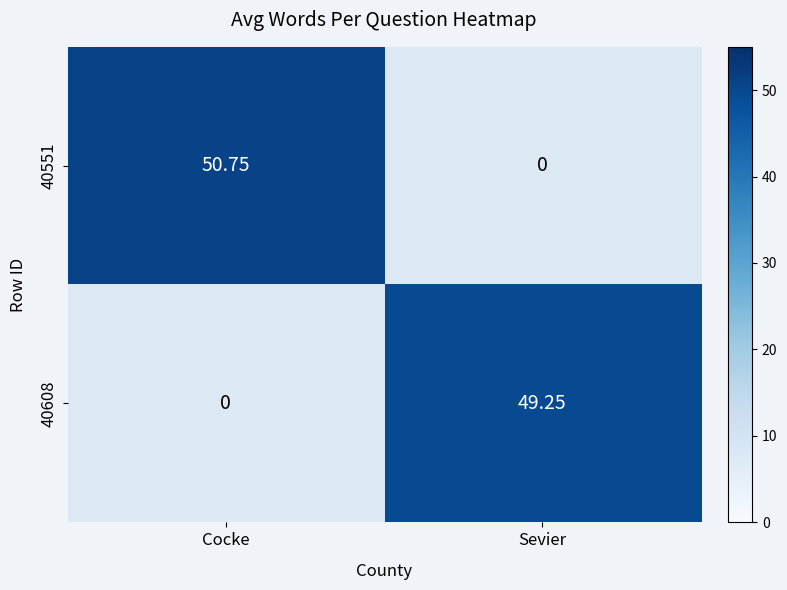

What is the difference between the maximum and minimum values in the 40551 series?

50.8